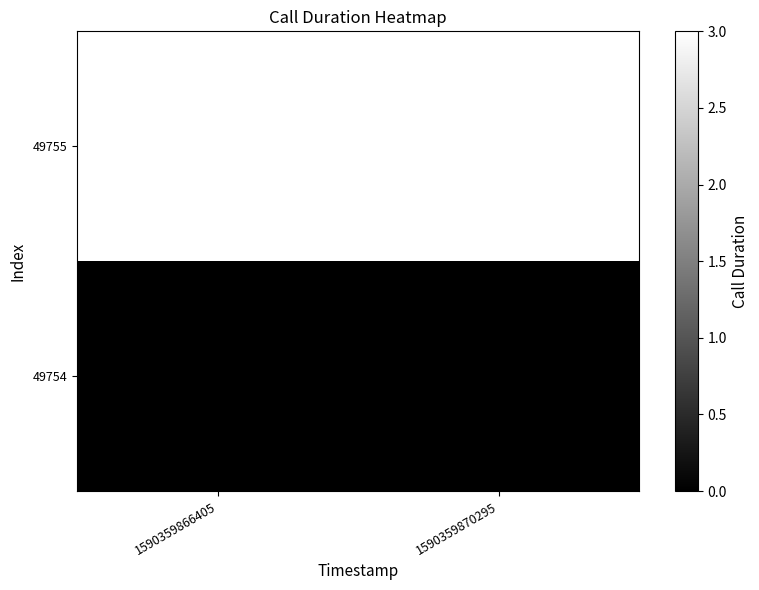

List the series in order of their peak value, lowest first.

49754, 49755